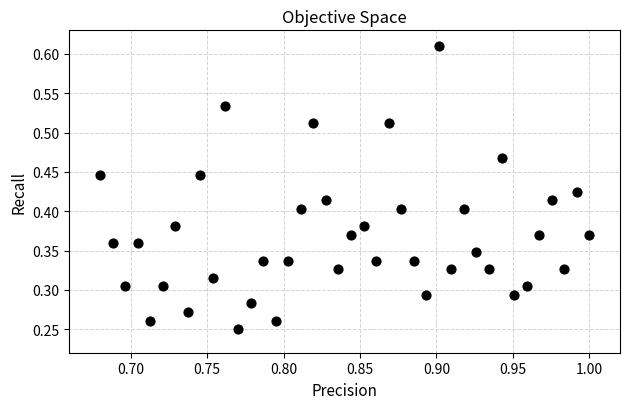

How many points are shown in the scatter plot?

40